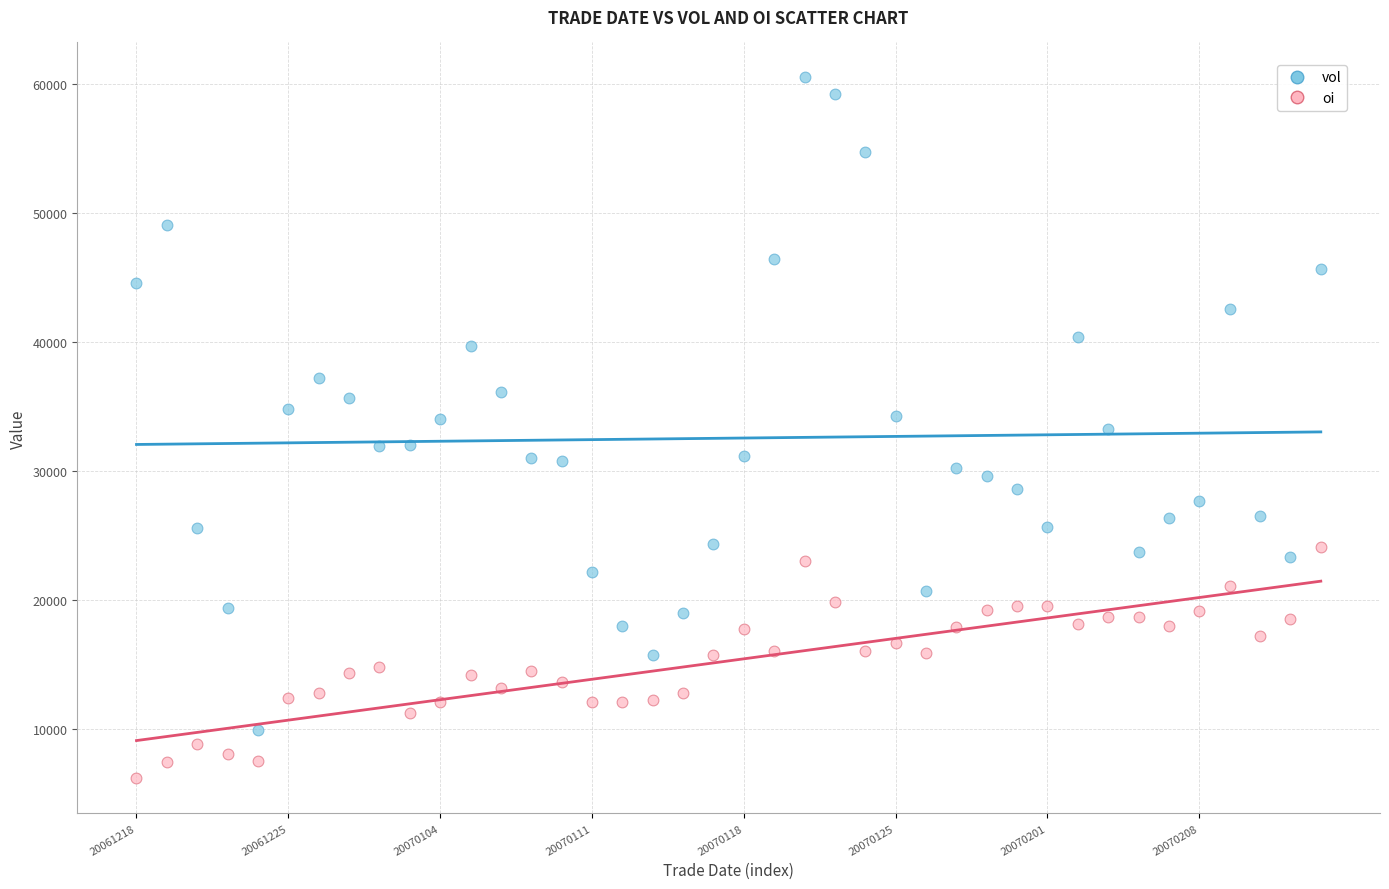

Which series has the largest Y range (max minus min)?

vol